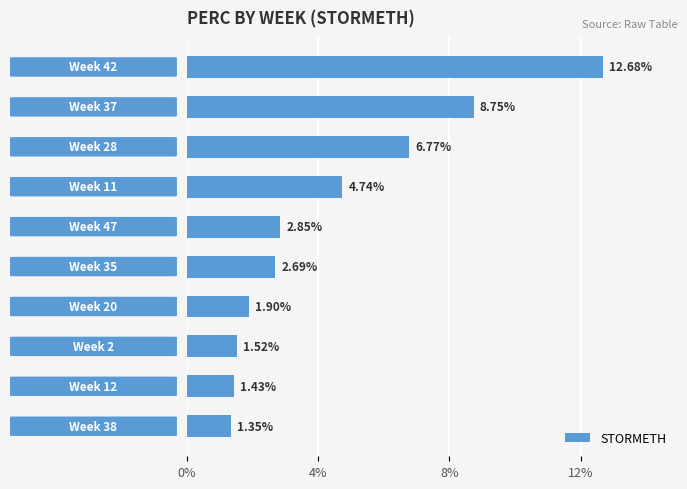

How many values exceed 2?

6